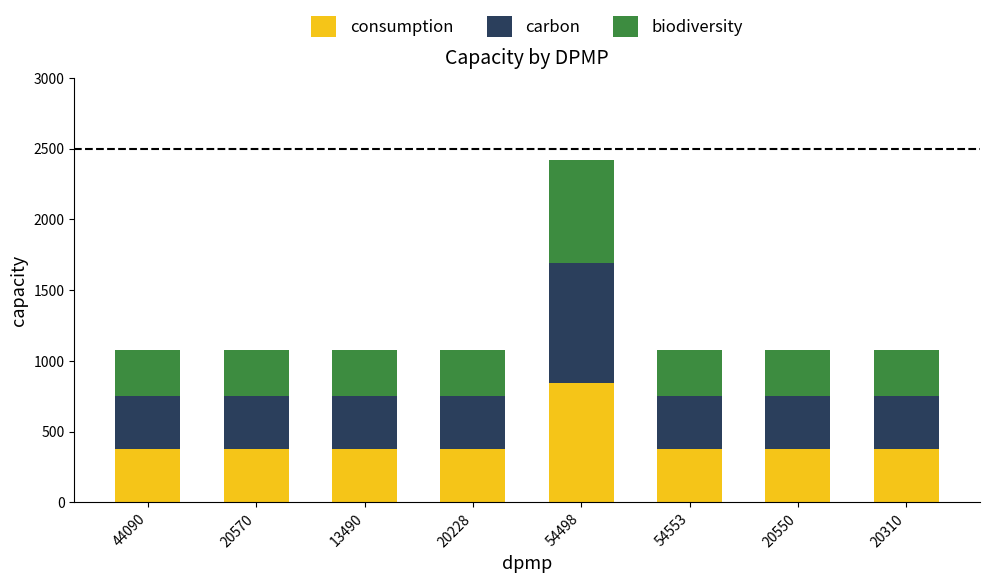

What are all the series names shown in the legend?

consumption, carbon, biodiversity